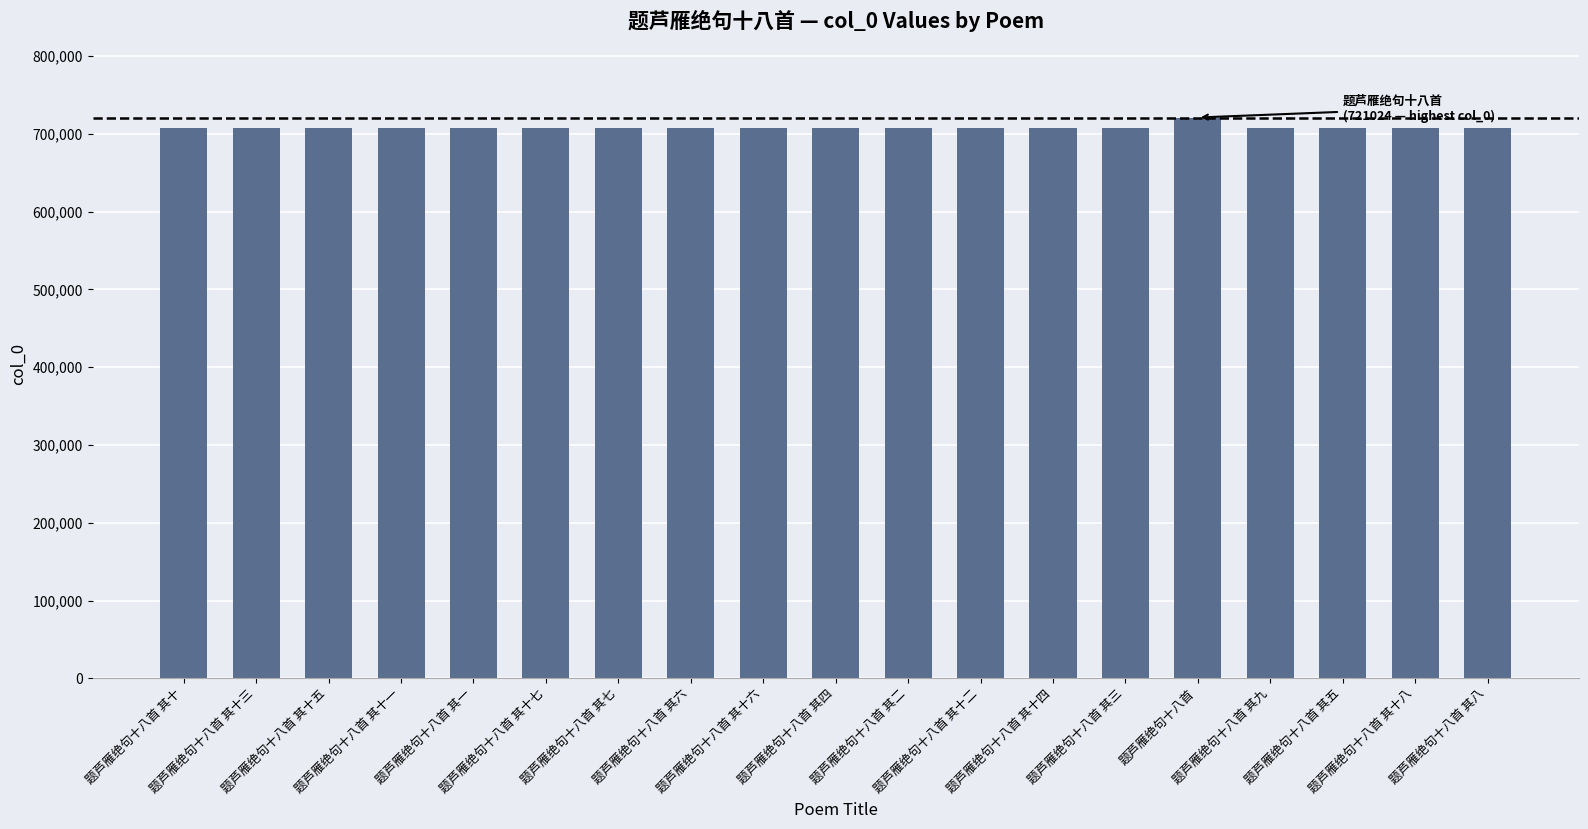

Which label corresponds to the largest value in the chart?

题芦雁绝句十八首